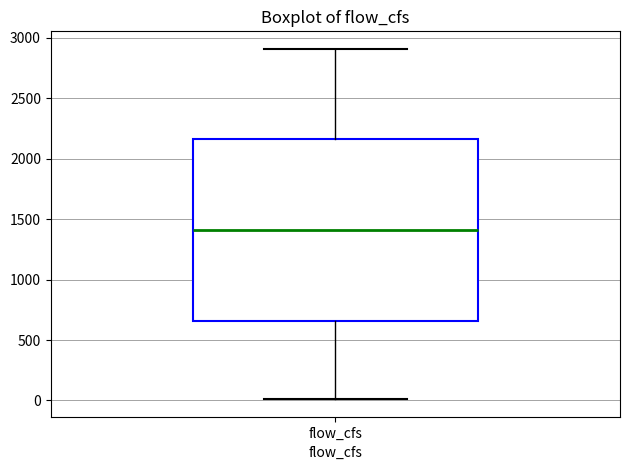

Read this box plot against the y-axis: the position of the median line, the range covered by the box, and the ends of both whiskers. The values are not printed on the chart, so give them approximately, as read against the axis.

median 1400, box 650 to 2150, whiskers 0 to 2900